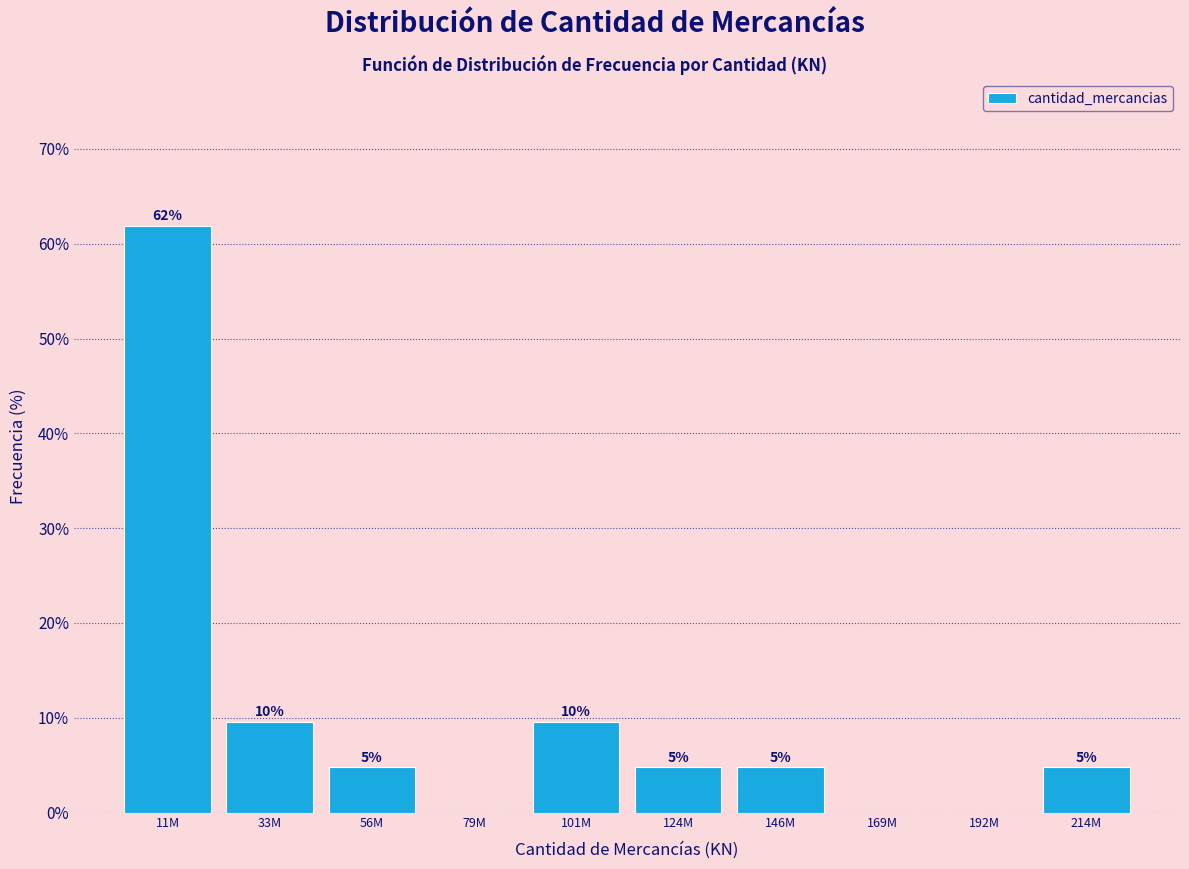

Are the bars horizontal?

No